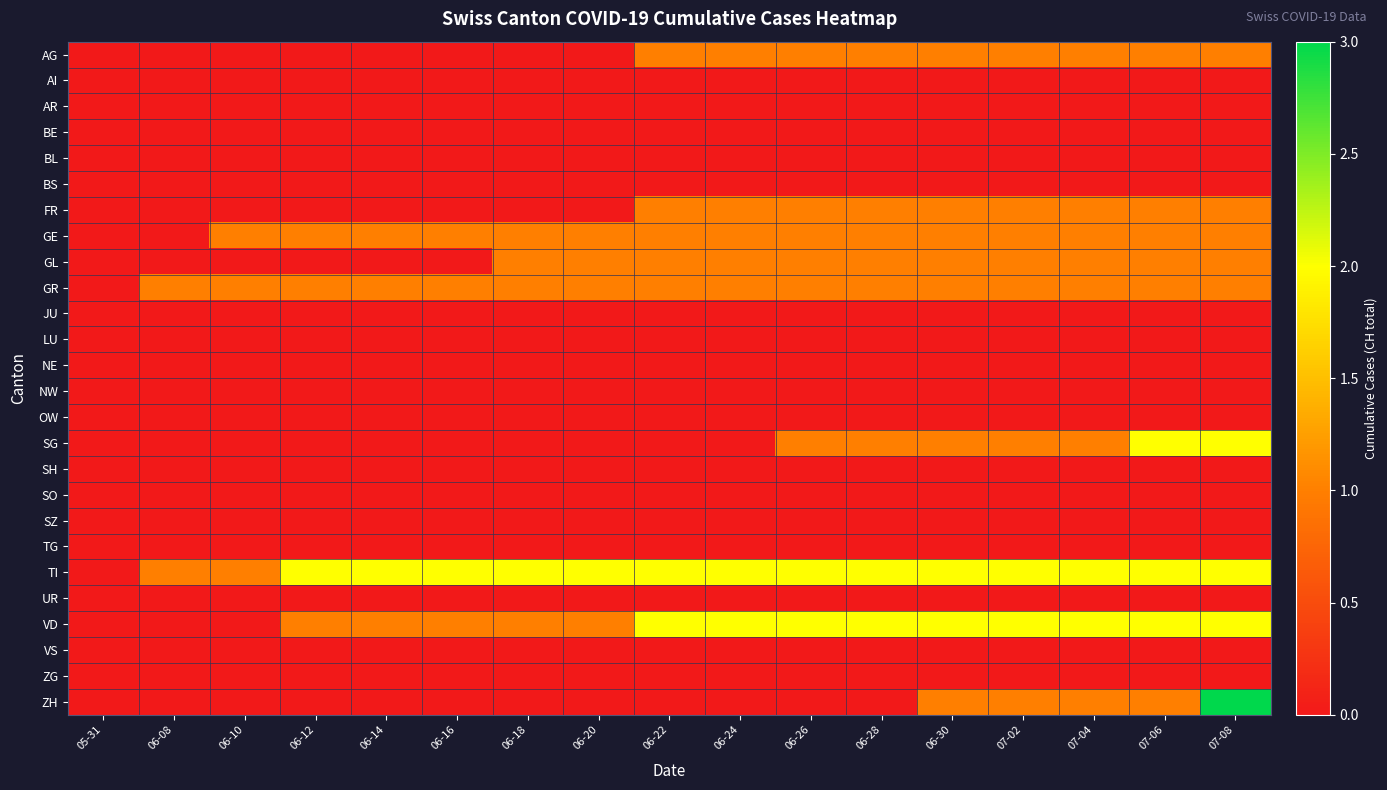

Reading left to right, transcribe all the data shown in this chart.

AG: 05-31=0	06-08=0	06-10=0	06-12=0	06-14=0	06-16=0	06-18=0	06-20=0	06-22=1	06-24=1	06-26=1	06-28=1	06-30=1	07-02=1	07-04=1	07-06=1	07-08=1
AI: 05-31=0	06-08=0	06-10=0	06-12=0	06-14=0	06-16=0	06-18=0	06-20=0	06-22=0	06-24=0	06-26=0	06-28=0	06-30=0	07-02=0	07-04=0	07-06=0	07-08=0
AR: 05-31=0	06-08=0	06-10=0	06-12=0	06-14=0	06-16=0	06-18=0	06-20=0	06-22=0	06-24=0	06-26=0	06-28=0	06-30=0	07-02=0	07-04=0	07-06=0	07-08=0
BE: 05-31=0	06-08=0	06-10=0	06-12=0	06-14=0	06-16=0	06-18=0	06-20=0	06-22=0	06-24=0	06-26=0	06-28=0	06-30=0	07-02=0	07-04=0	07-06=0	07-08=0
BL: 05-31=0	06-08=0	06-10=0	06-12=0	06-14=0	06-16=0	06-18=0	06-20=0	06-22=0	06-24=0	06-26=0	06-28=0	06-30=0	07-02=0	07-04=0	07-06=0	07-08=0
BS: 05-31=0	06-08=0	06-10=0	06-12=0	06-14=0	06-16=0	06-18=0	06-20=0	06-22=0	06-24=0	06-26=0	06-28=0	06-30=0	07-02=0	07-04=0	07-06=0	07-08=0
FR: 05-31=0	06-08=0	06-10=0	06-12=0	06-14=0	06-16=0	06-18=0	06-20=0	06-22=1	06-24=1	06-26=1	06-28=1	06-30=1	07-02=1	07-04=1	07-06=1	07-08=1
GE: 05-31=0	06-08=0	06-10=1	06-12=1	06-14=1	06-16=1	06-18=1	06-20=1	06-22=1	06-24=1	06-26=1	06-28=1	06-30=1	07-02=1	07-04=1	07-06=1	07-08=1
GL: 05-31=0	06-08=0	06-10=0	06-12=0	06-14=0	06-16=0	06-18=1	06-20=1	06-22=1	06-24=1	06-26=1	06-28=1	06-30=1	07-02=1	07-04=1	07-06=1	07-08=1
GR: 05-31=0	06-08=1	06-10=1	06-12=1	06-14=1	06-16=1	06-18=1	06-20=1	06-22=1	06-24=1	06-26=1	06-28=1	06-30=1	07-02=1	07-04=1	07-06=1	07-08=1
JU: 05-31=0	06-08=0	06-10=0	06-12=0	06-14=0	06-16=0	06-18=0	06-20=0	06-22=0	06-24=0	06-26=0	06-28=0	06-30=0	07-02=0	07-04=0	07-06=0	07-08=0
LU: 05-31=0	06-08=0	06-10=0	06-12=0	06-14=0	06-16=0	06-18=0	06-20=0	06-22=0	06-24=0	06-26=0	06-28=0	06-30=0	07-02=0	07-04=0	07-06=0	07-08=0
NE: 05-31=0	06-08=0	06-10=0	06-12=0	06-14=0	06-16=0	06-18=0	06-20=0	06-22=0	06-24=0	06-26=0	06-28=0	06-30=0	07-02=0	07-04=0	07-06=0	07-08=0
NW: 05-31=0	06-08=0	06-10=0	06-12=0	06-14=0	06-16=0	06-18=0	06-20=0	06-22=0	06-24=0	06-26=0	06-28=0	06-30=0	07-02=0	07-04=0	07-06=0	07-08=0
OW: 05-31=0	06-08=0	06-10=0	06-12=0	06-14=0	06-16=0	06-18=0	06-20=0	06-22=0	06-24=0	06-26=0	06-28=0	06-30=0	07-02=0	07-04=0	07-06=0	07-08=0
SG: 05-31=0	06-08=0	06-10=0	06-12=0	06-14=0	06-16=0	06-18=0	06-20=0	06-22=0	06-24=0	06-26=1	06-28=1	06-30=1	07-02=1	07-04=1	07-06=2	07-08=2
SH: 05-31=0	06-08=0	06-10=0	06-12=0	06-14=0	06-16=0	06-18=0	06-20=0	06-22=0	06-24=0	06-26=0	06-28=0	06-30=0	07-02=0	07-04=0	07-06=0	07-08=0
SO: 05-31=0	06-08=0	06-10=0	06-12=0	06-14=0	06-16=0	06-18=0	06-20=0	06-22=0	06-24=0	06-26=0	06-28=0	06-30=0	07-02=0	07-04=0	07-06=0	07-08=0
SZ: 05-31=0	06-08=0	06-10=0	06-12=0	06-14=0	06-16=0	06-18=0	06-20=0	06-22=0	06-24=0	06-26=0	06-28=0	06-30=0	07-02=0	07-04=0	07-06=0	07-08=0
TG: 05-31=0	06-08=0	06-10=0	06-12=0	06-14=0	06-16=0	06-18=0	06-20=0	06-22=0	06-24=0	06-26=0	06-28=0	06-30=0	07-02=0	07-04=0	07-06=0	07-08=0
TI: 05-31=0	06-08=1	06-10=1	06-12=2	06-14=2	06-16=2	06-18=2	06-20=2	06-22=2	06-24=2	06-26=2	06-28=2	06-30=2	07-02=2	07-04=2	07-06=2	07-08=2
UR: 05-31=0	06-08=0	06-10=0	06-12=0	06-14=0	06-16=0	06-18=0	06-20=0	06-22=0	06-24=0	06-26=0	06-28=0	06-30=0	07-02=0	07-04=0	07-06=0	07-08=0
VD: 05-31=0	06-08=0	06-10=0	06-12=1	06-14=1	06-16=1	06-18=1	06-20=1	06-22=2	06-24=2	06-26=2	06-28=2	06-30=2	07-02=2	07-04=2	07-06=2	07-08=2
VS: 05-31=0	06-08=0	06-10=0	06-12=0	06-14=0	06-16=0	06-18=0	06-20=0	06-22=0	06-24=0	06-26=0	06-28=0	06-30=0	07-02=0	07-04=0	07-06=0	07-08=0
ZG: 05-31=0	06-08=0	06-10=0	06-12=0	06-14=0	06-16=0	06-18=0	06-20=0	06-22=0	06-24=0	06-26=0	06-28=0	06-30=0	07-02=0	07-04=0	07-06=0	07-08=0
ZH: 05-31=0	06-08=0	06-10=0	06-12=0	06-14=0	06-16=0	06-18=0	06-20=0	06-22=0	06-24=0	06-26=0	06-28=0	06-30=1	07-02=1	07-04=1	07-06=1	07-08=3